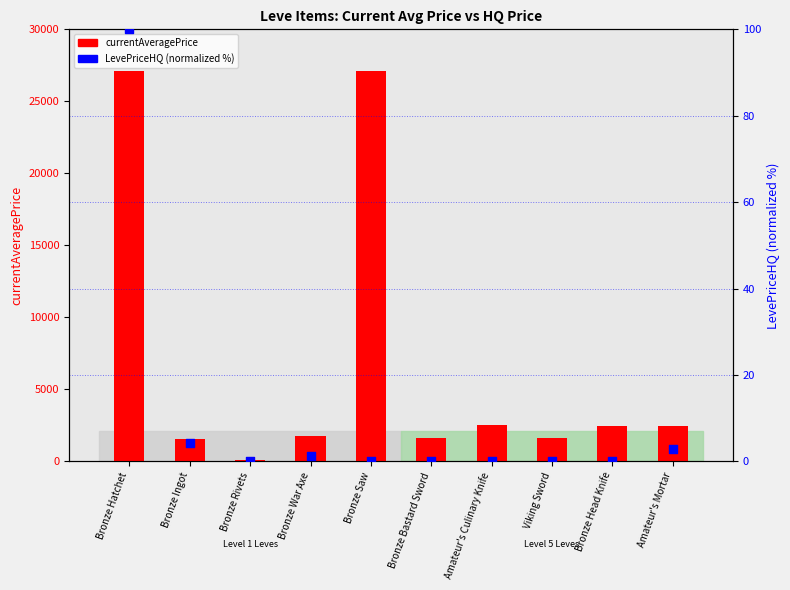

Which series has the largest total across all categories?

currentAveragePrice